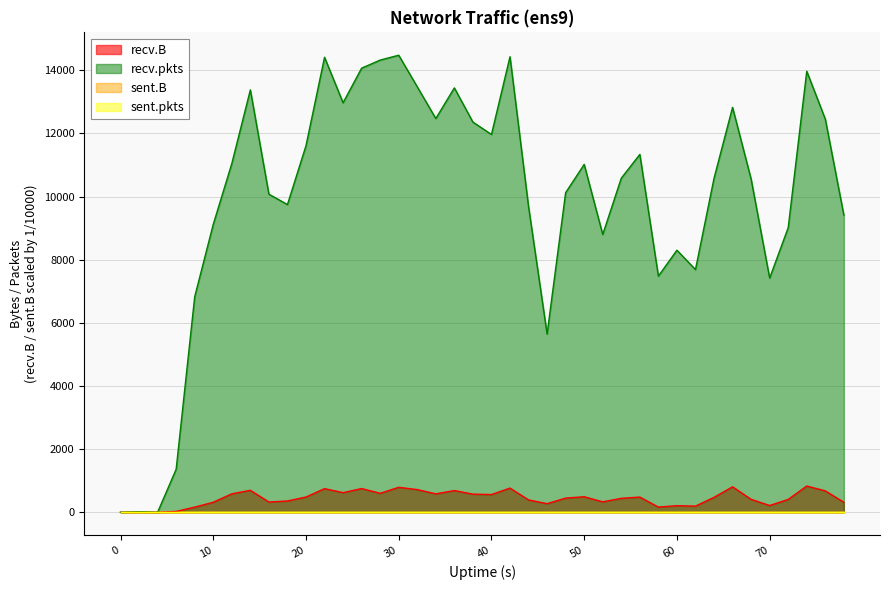

What is the value of the recv.B point at the 35th from the left?

409.0